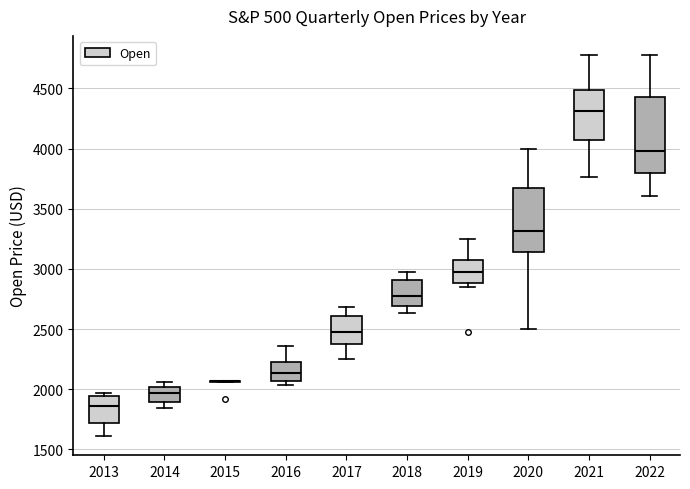

Where does the median line of the box at x = 2013 sit on the y-axis? The values are not printed on the chart, so give them approximately, as read against the axis.

1850